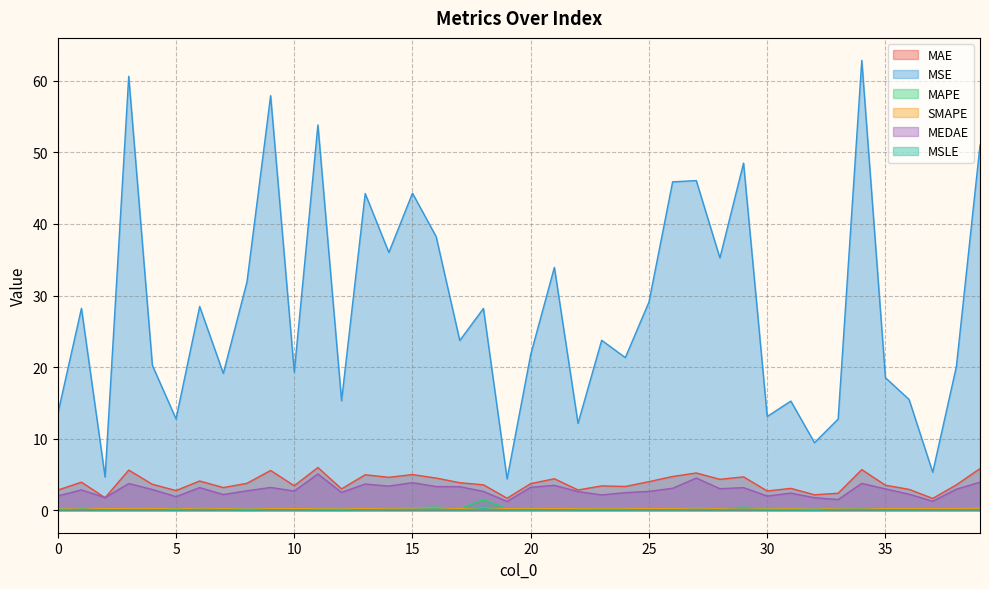

Which series has the widest spread of values?

MSE